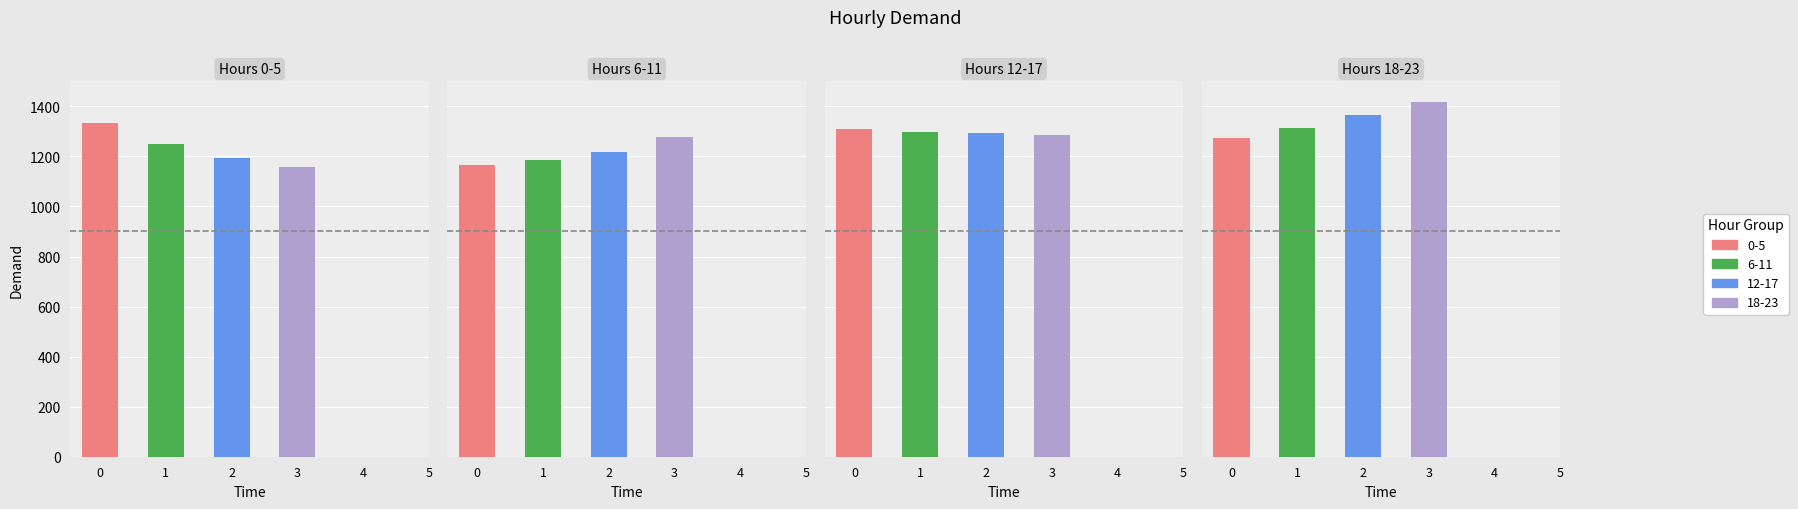

How many categories are shown in the chart?

6